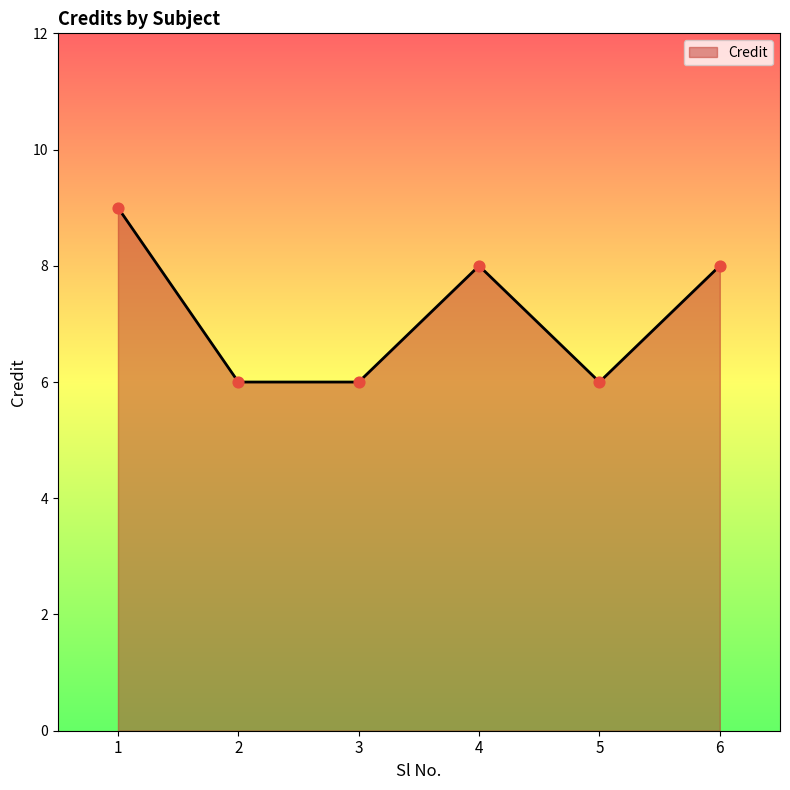

What is the change in value from 3 to 4?

+2